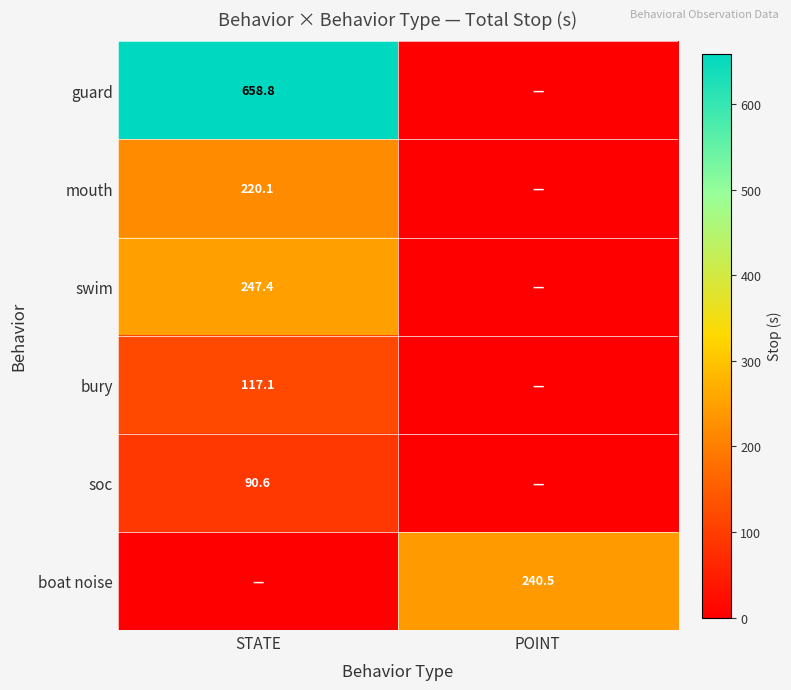

True or false: soc has a value of 127.2 at STATE.

False